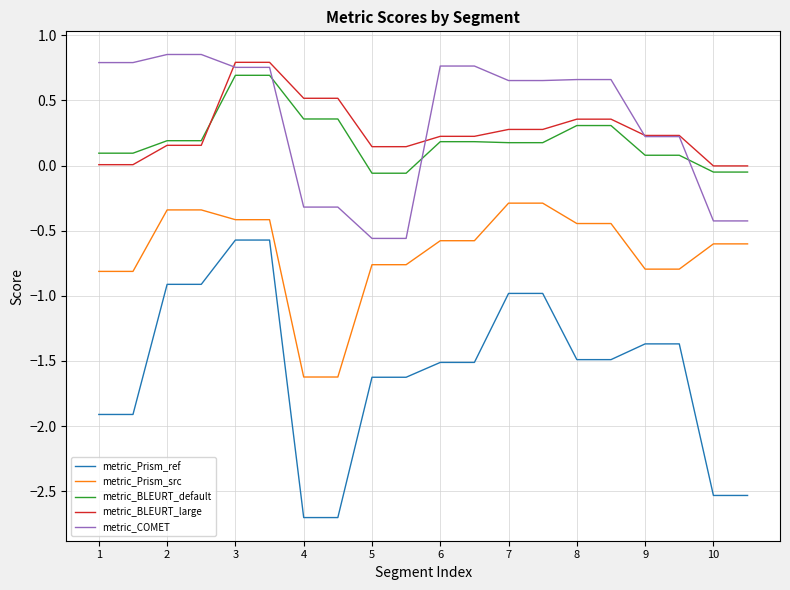

Which series has the largest range (max minus min)?

metric_Prism_ref